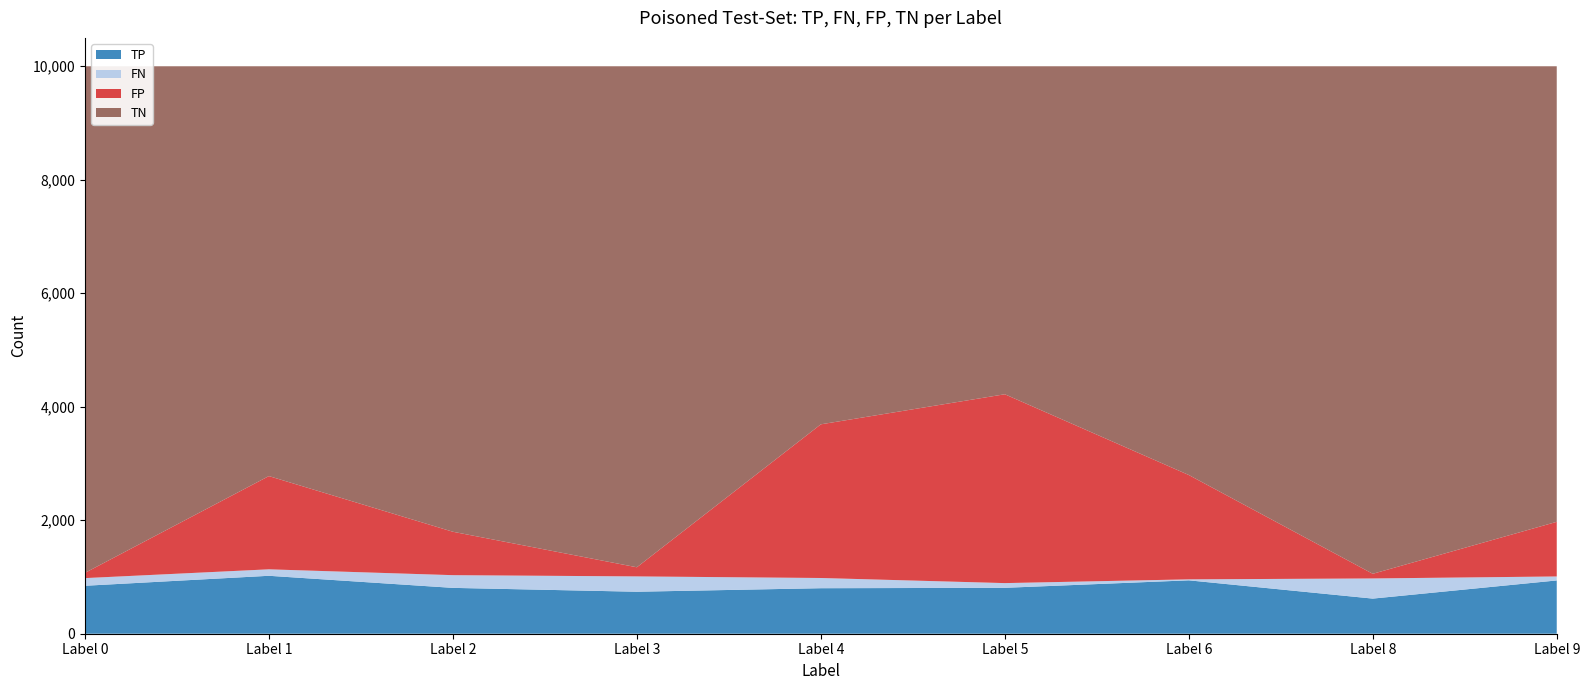

Reading right to left, transcribe all the data shown in this chart.

TP: 939	619	941	809	802	740	808	1021	845
FN: 70	355	17	83	180	270	224	114	135
FP: 963	82	1839	3328	2708	161	765	1643	92
TN: 8028	8944	7203	5780	6310	8829	8203	7222	8928